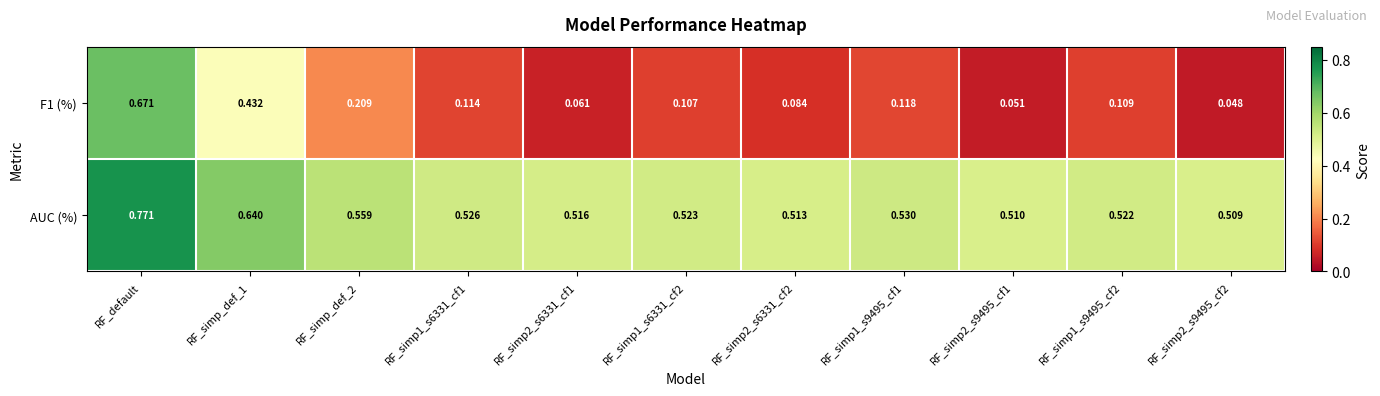

At which category does the chart reach its peak across all series?

RF_default